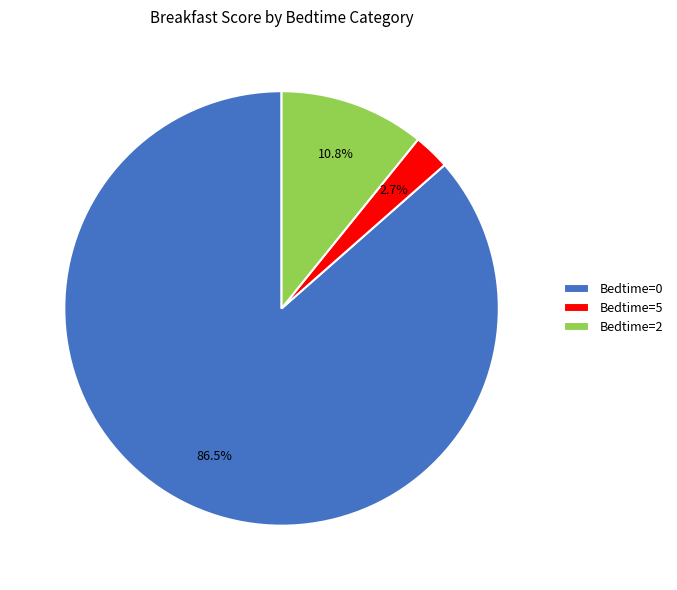

Rank the categories by value from highest to lowest.

Bedtime=0, Bedtime=2, Bedtime=5